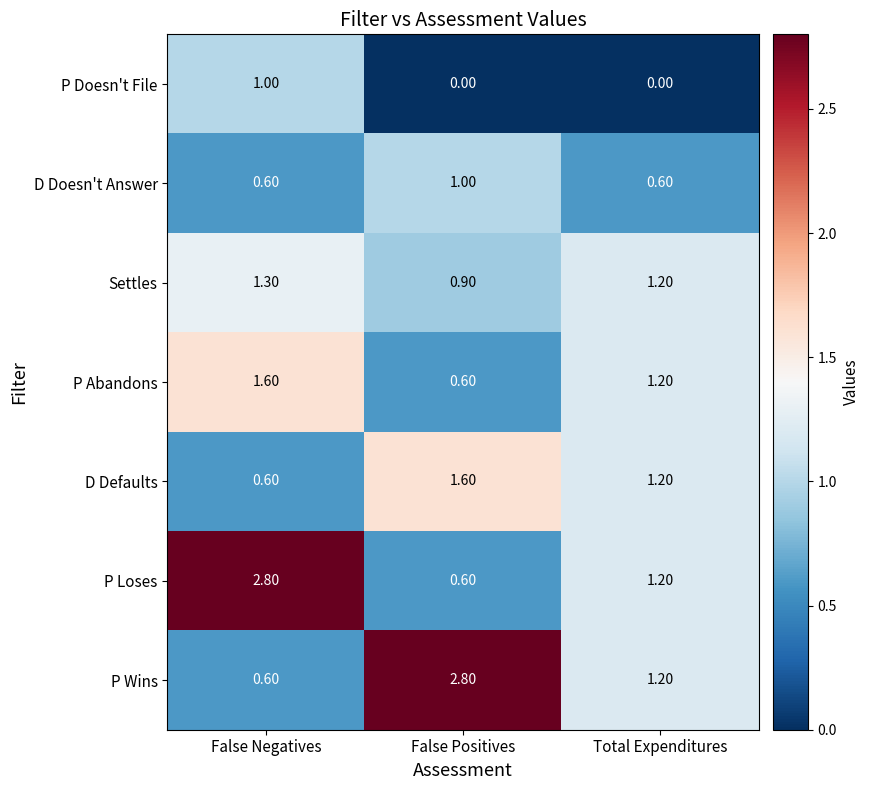

At which label is P Abandons closest to 1?

Total Expenditures